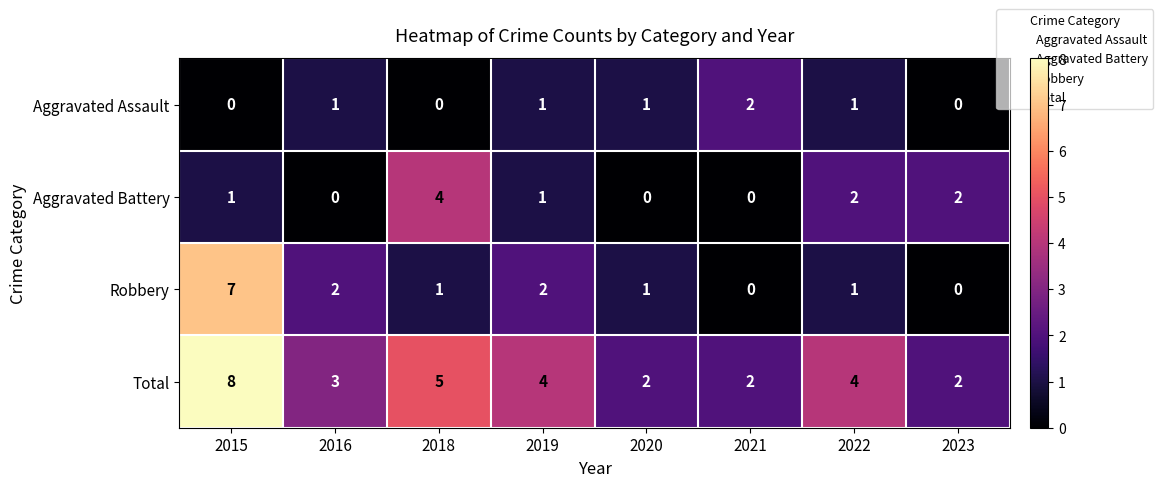

What is the total value across all series at 2015?

16